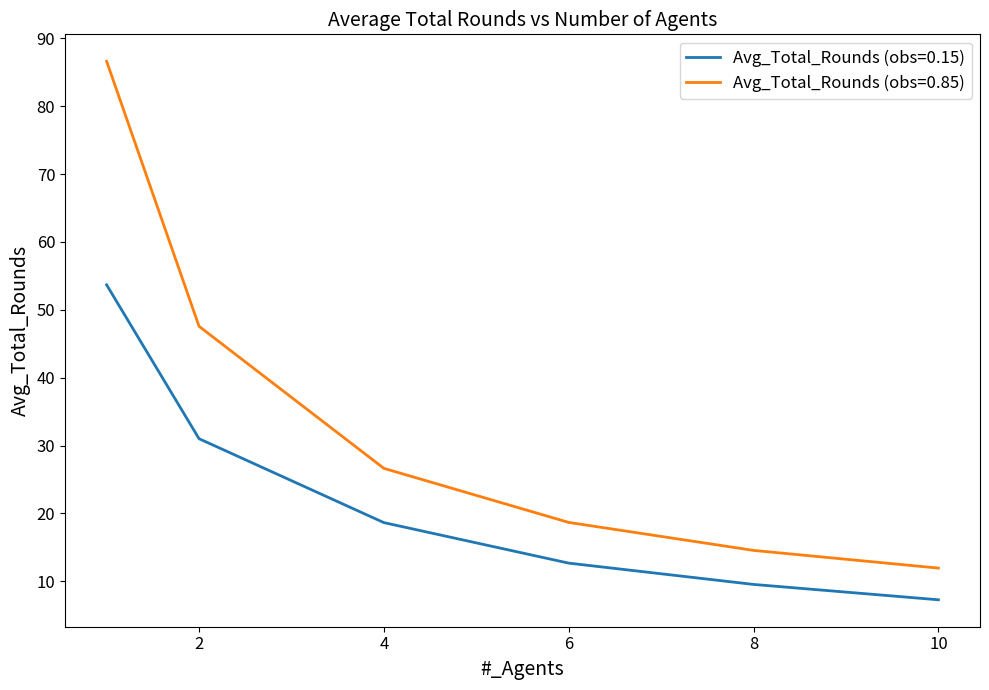

True or false: Avg_Total_Rounds (obs=0.85) and Avg_Total_Rounds (obs=0.15) cross at least once.

False